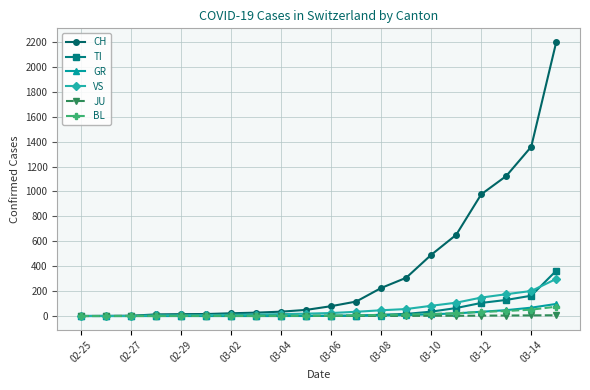

Which series has the largest range (max minus min)?

CH